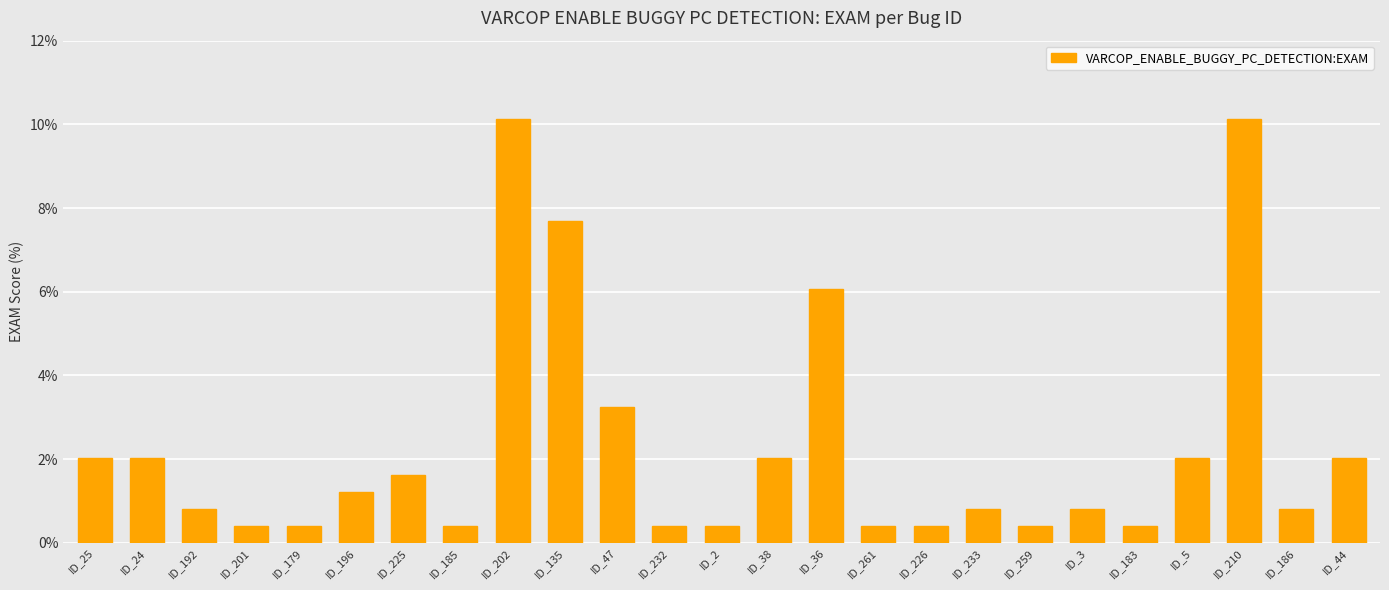

How many distinct data groups are displayed?

1